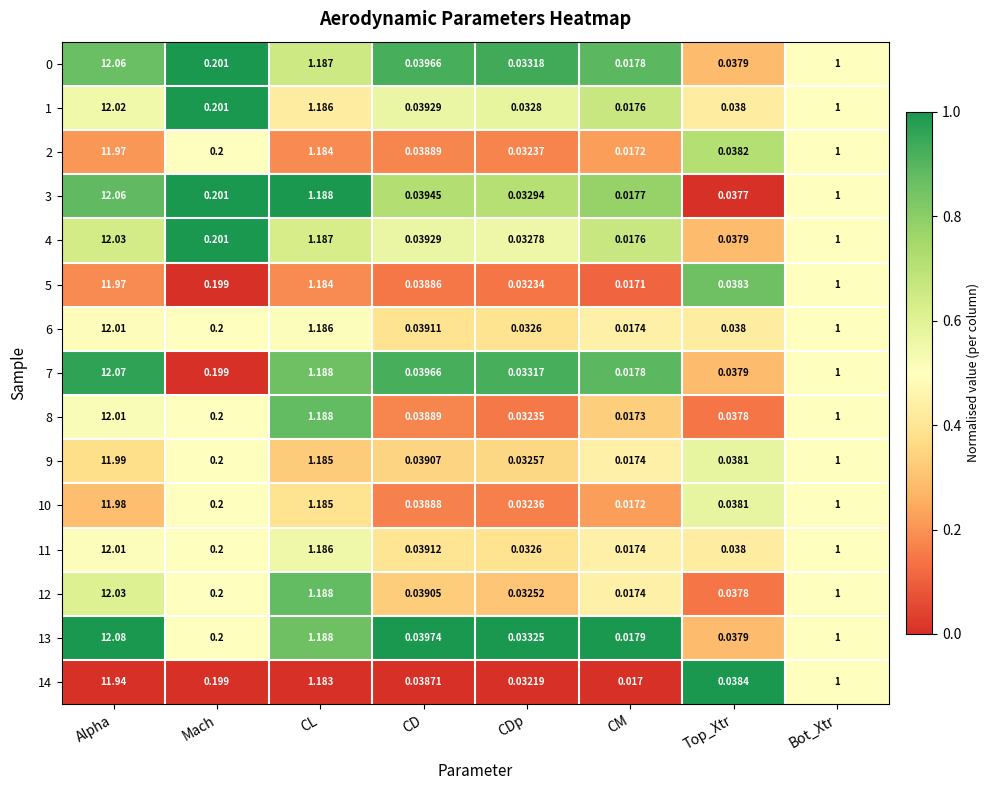

At which category does the chart reach its minimum across all series?

CM